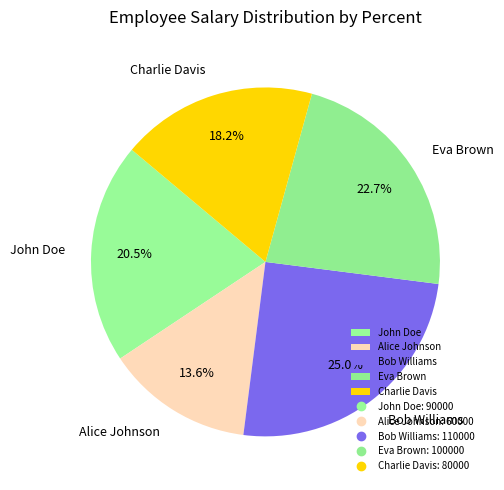

How many segments does this pie chart have?

5